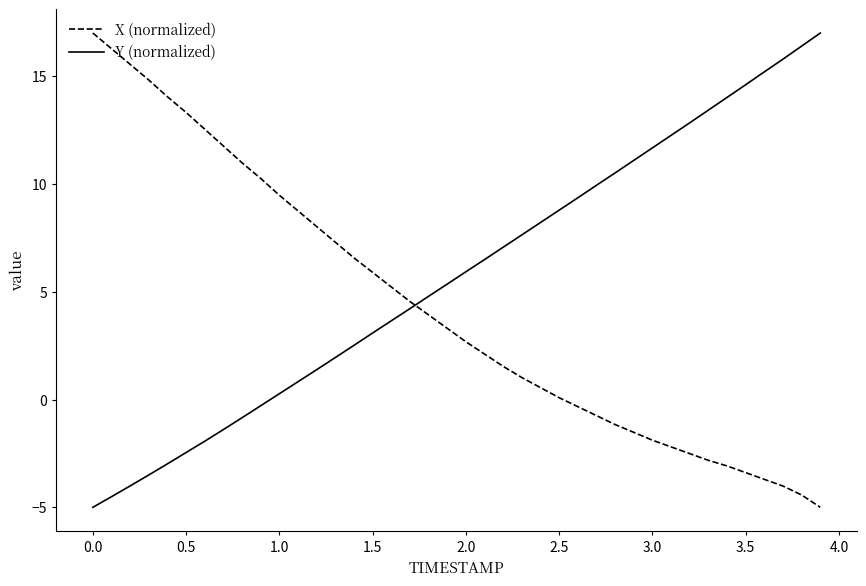

What is the difference between the maximum and minimum values in the X (normalized) series?

22.0